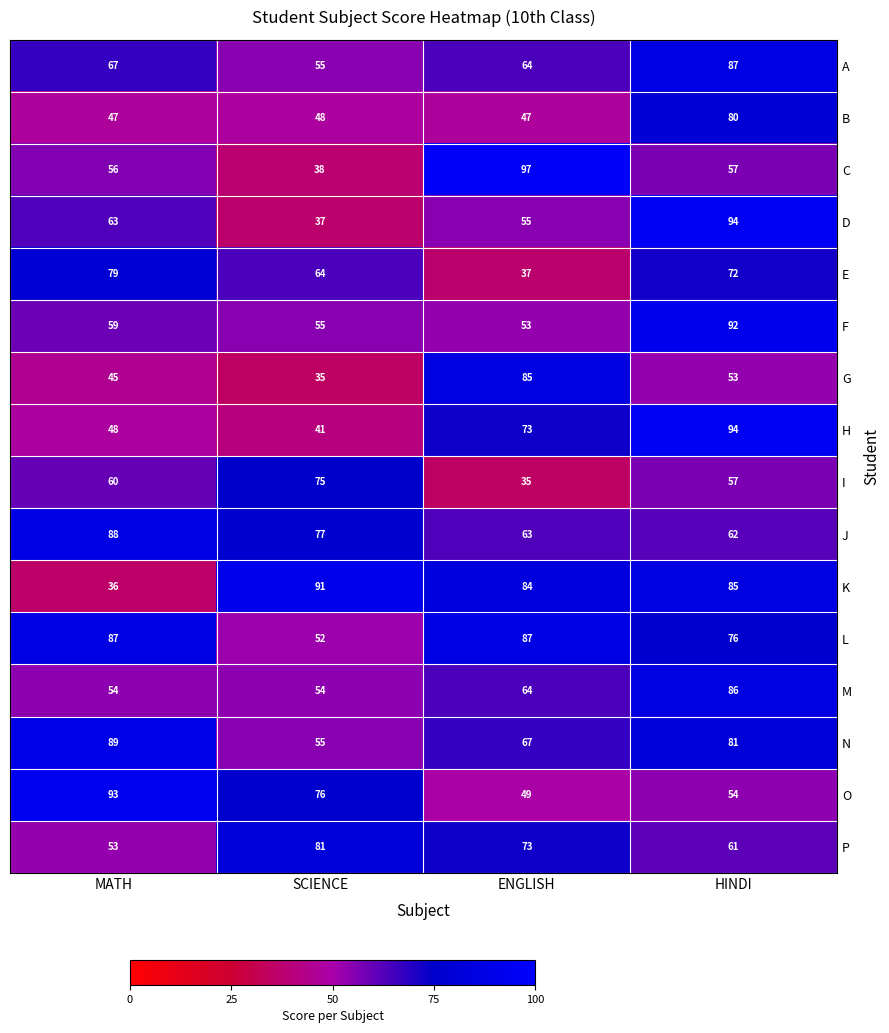

What is the difference between the maximum and second lowest values in the H series?

46